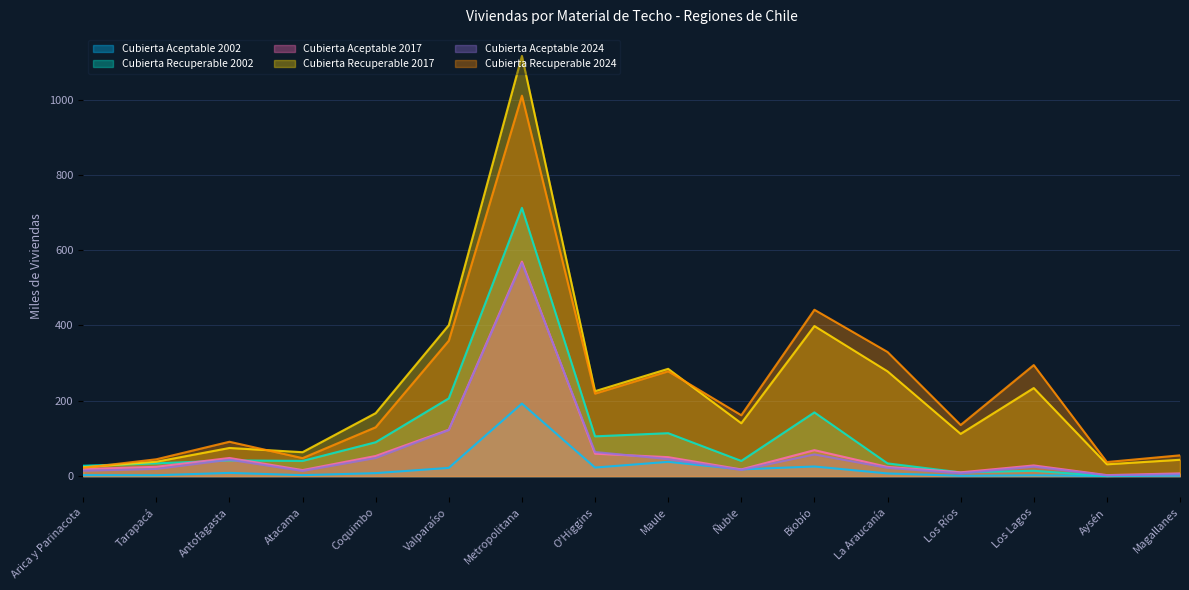

Which series has the largest total across all categories?

Cubierta Recuperable 2024